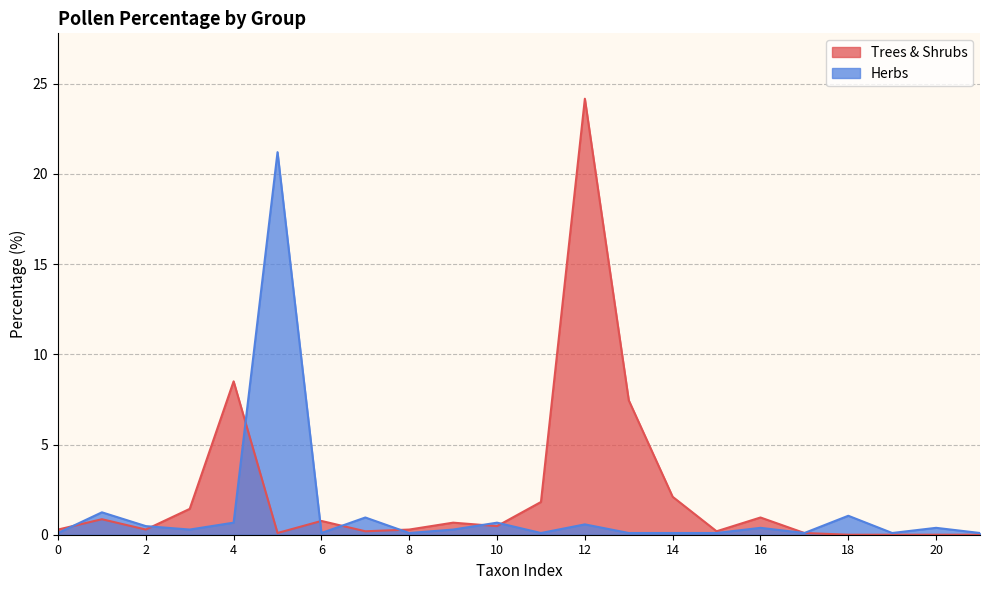

At which category does the chart reach its peak across all series?

12